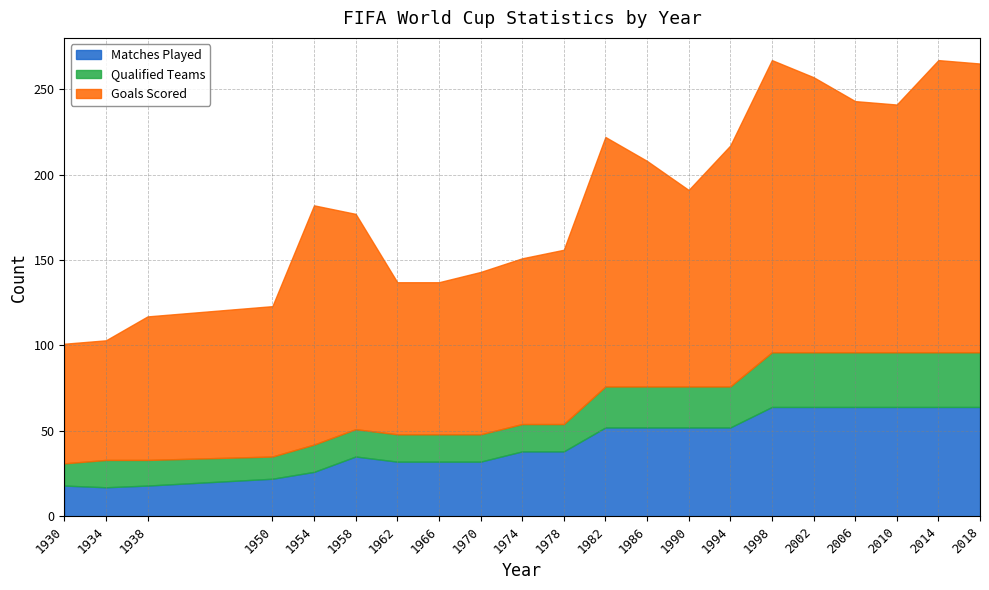

The value of Goals Scored at 1950 is 143. True or false?

False